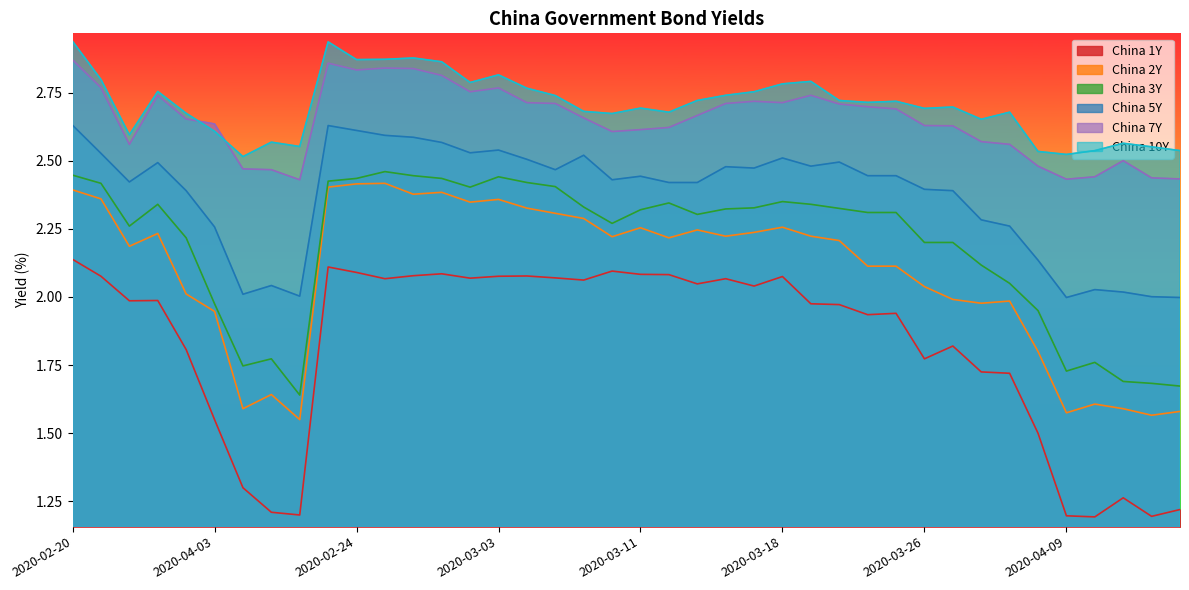

What is the difference between the second highest and second lowest values in the China 10Y series?

0.4